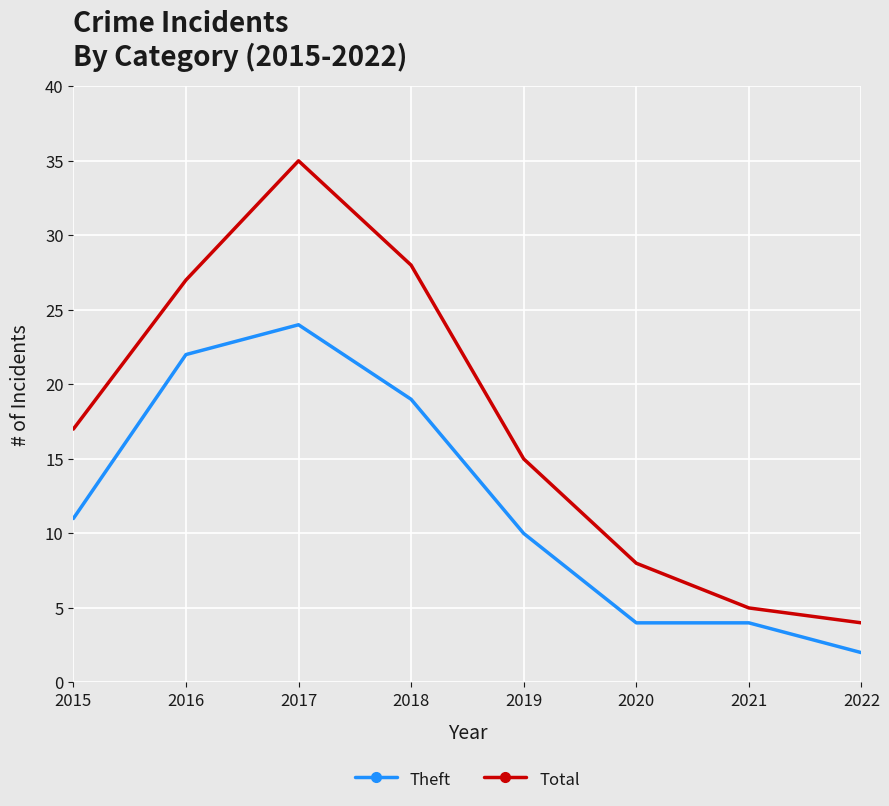

What is the sum of the Total values at 2018 and 2016?

55